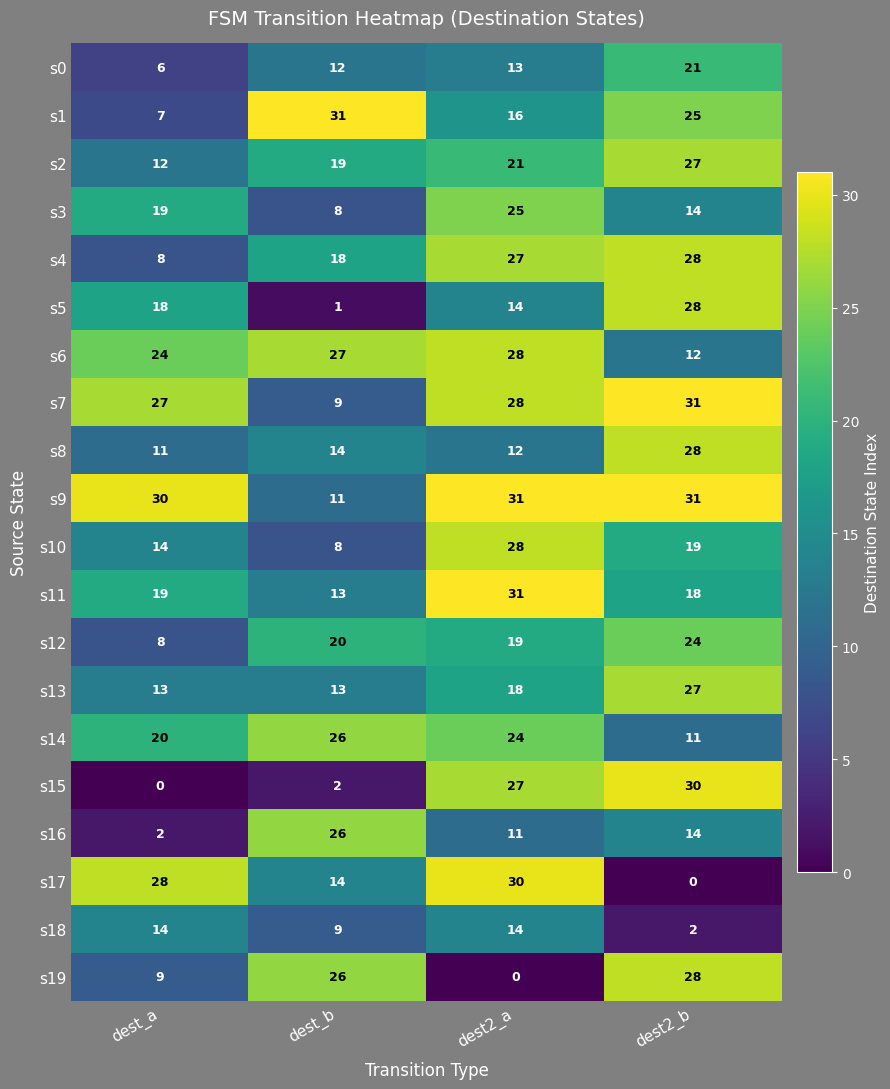

What is the sum of all s1 values?

79